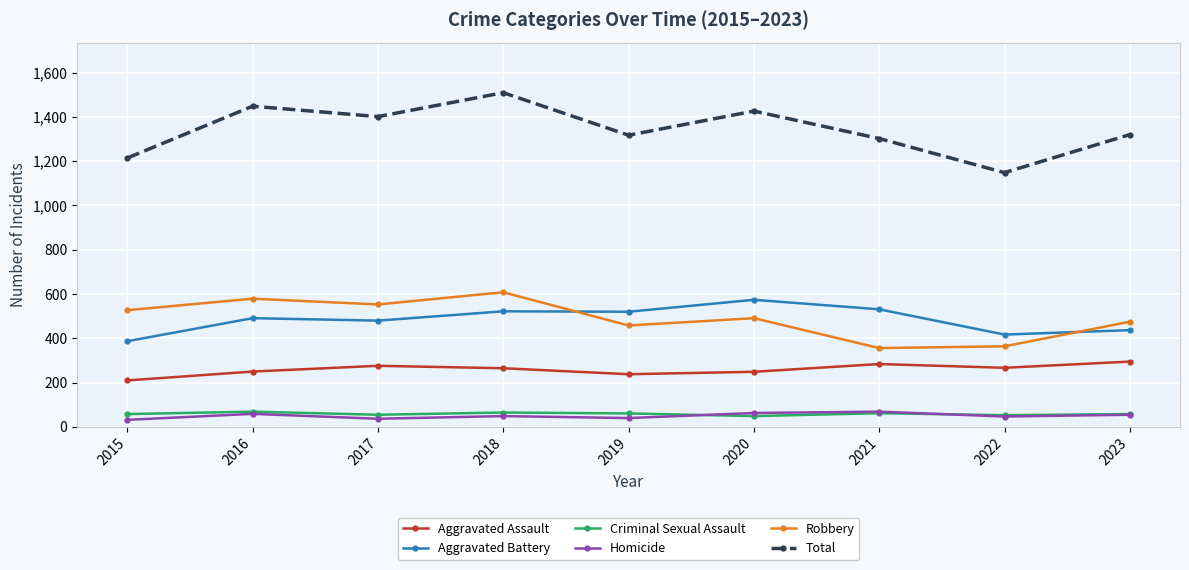

True or false: Robbery has more than 0 interior local peaks.

True